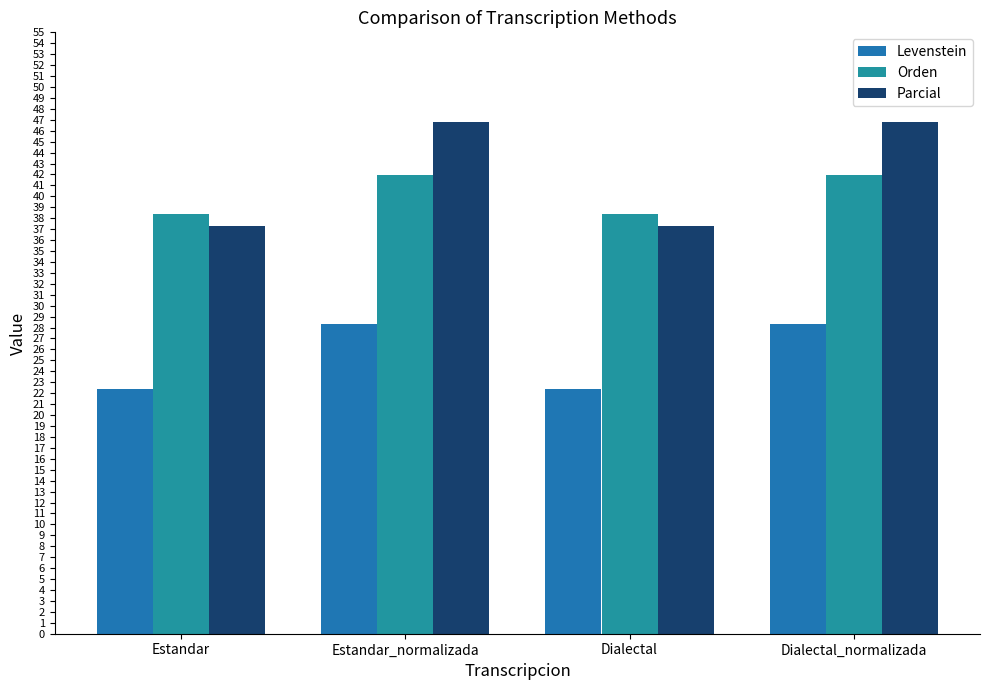

What is the sum of the Levenstein values at Estandar and Dialectal_normalizada?

50.7